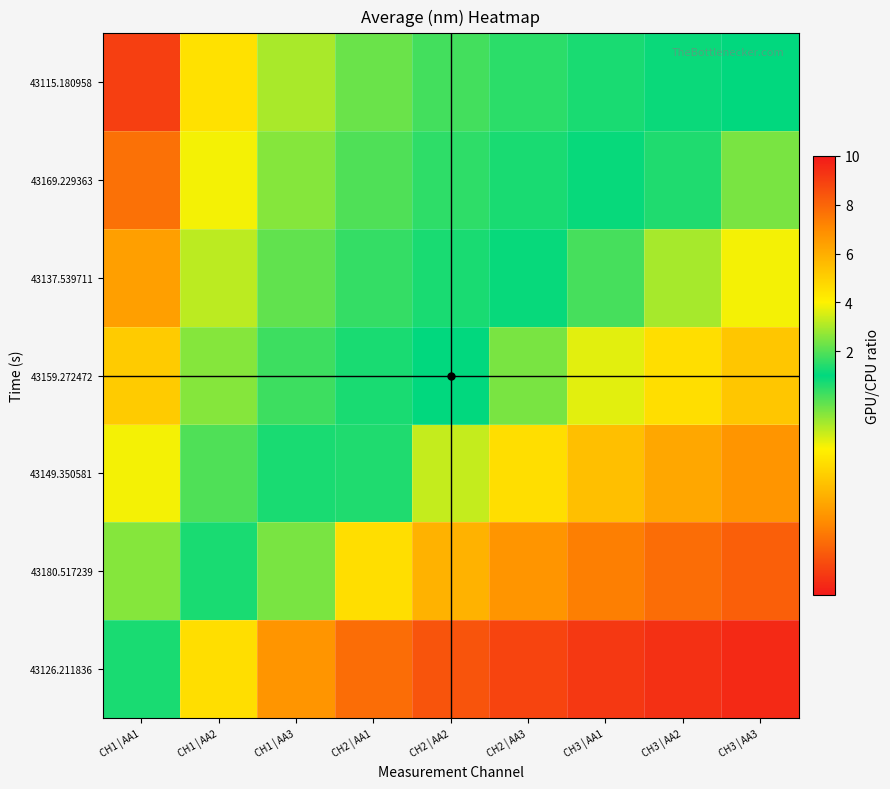

Reading left to right, what are all the values shown in this chart?

43126.211836: CH1 | AA1=1.3	CH1 | AA2=0.6	CH1 | AA3=0.4	CH2 | AA1=0.3	CH2 | AA2=0.3	CH2 | AA3=0.2	CH3 | AA1=0.2	CH3 | AA2=0.2	CH3 | AA3=0.1
43180.517239: CH1 | AA1=2.6	CH1 | AA2=1.3	CH1 | AA3=0.9	CH2 | AA1=0.6	CH2 | AA2=0.5	CH2 | AA3=0.4	CH3 | AA1=0.4	CH3 | AA2=0.3	CH3 | AA3=0.3
43149.350581: CH1 | AA1=3.9	CH1 | AA2=1.9	CH1 | AA3=1.3	CH2 | AA1=1.0	CH2 | AA2=0.8	CH2 | AA3=0.6	CH3 | AA1=0.6	CH3 | AA2=0.5	CH3 | AA3=0.4
43159.272472: CH1 | AA1=5.1	CH1 | AA2=2.6	CH1 | AA3=1.7	CH2 | AA1=1.3	CH2 | AA2=1.0	CH2 | AA3=0.9	CH3 | AA1=0.7	CH3 | AA2=0.6	CH3 | AA3=0.6
43137.539711: CH1 | AA1=6.4	CH1 | AA2=3.2	CH1 | AA3=2.1	CH2 | AA1=1.6	CH2 | AA2=1.3	CH2 | AA3=1.1	CH3 | AA1=0.9	CH3 | AA2=0.8	CH3 | AA3=0.7
43169.229363: CH1 | AA1=7.7	CH1 | AA2=3.9	CH1 | AA3=2.6	CH2 | AA1=1.9	CH2 | AA2=1.5	CH2 | AA3=1.3	CH3 | AA1=1.1	CH3 | AA2=1.0	CH3 | AA3=0.9
43115.180958: CH1 | AA1=9.0	CH1 | AA2=4.5	CH1 | AA3=3.0	CH2 | AA1=2.2	CH2 | AA2=1.8	CH2 | AA3=1.5	CH3 | AA1=1.3	CH3 | AA2=1.1	CH3 | AA3=1.0